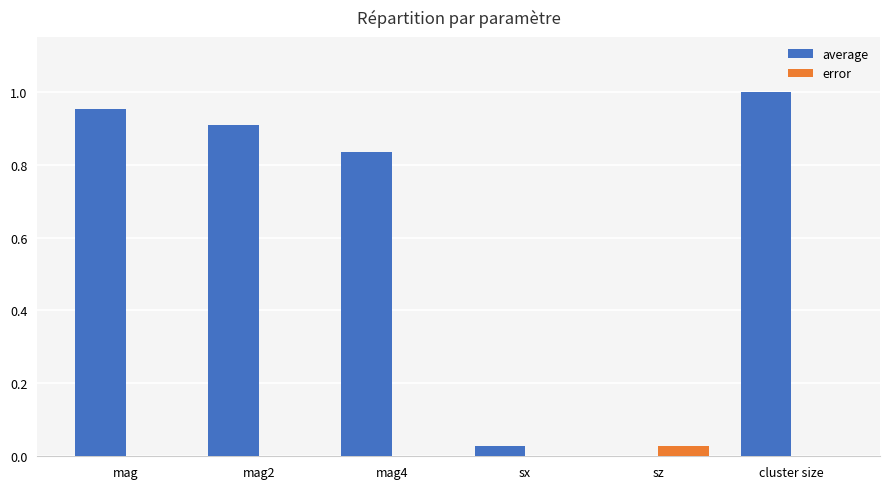

Which series changed the most between mag and mag4?

average